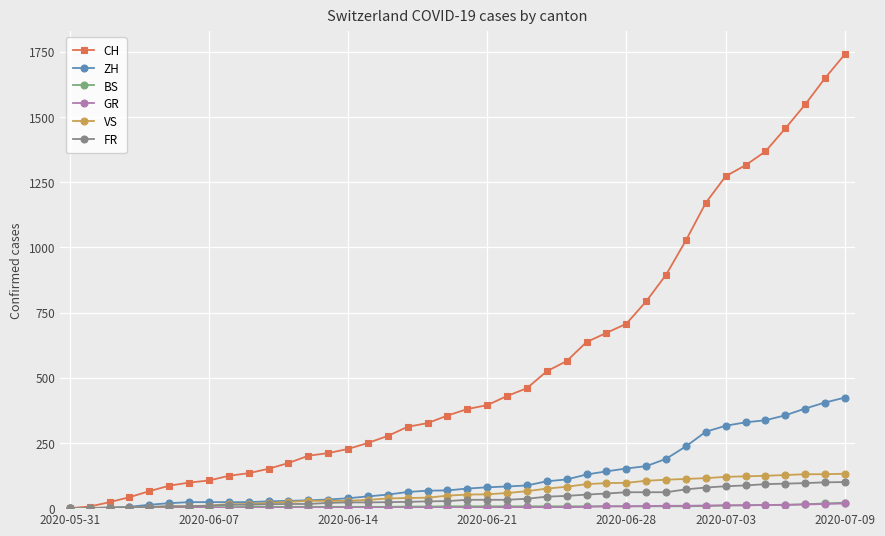

How many data points in ZH are less than 75?

20